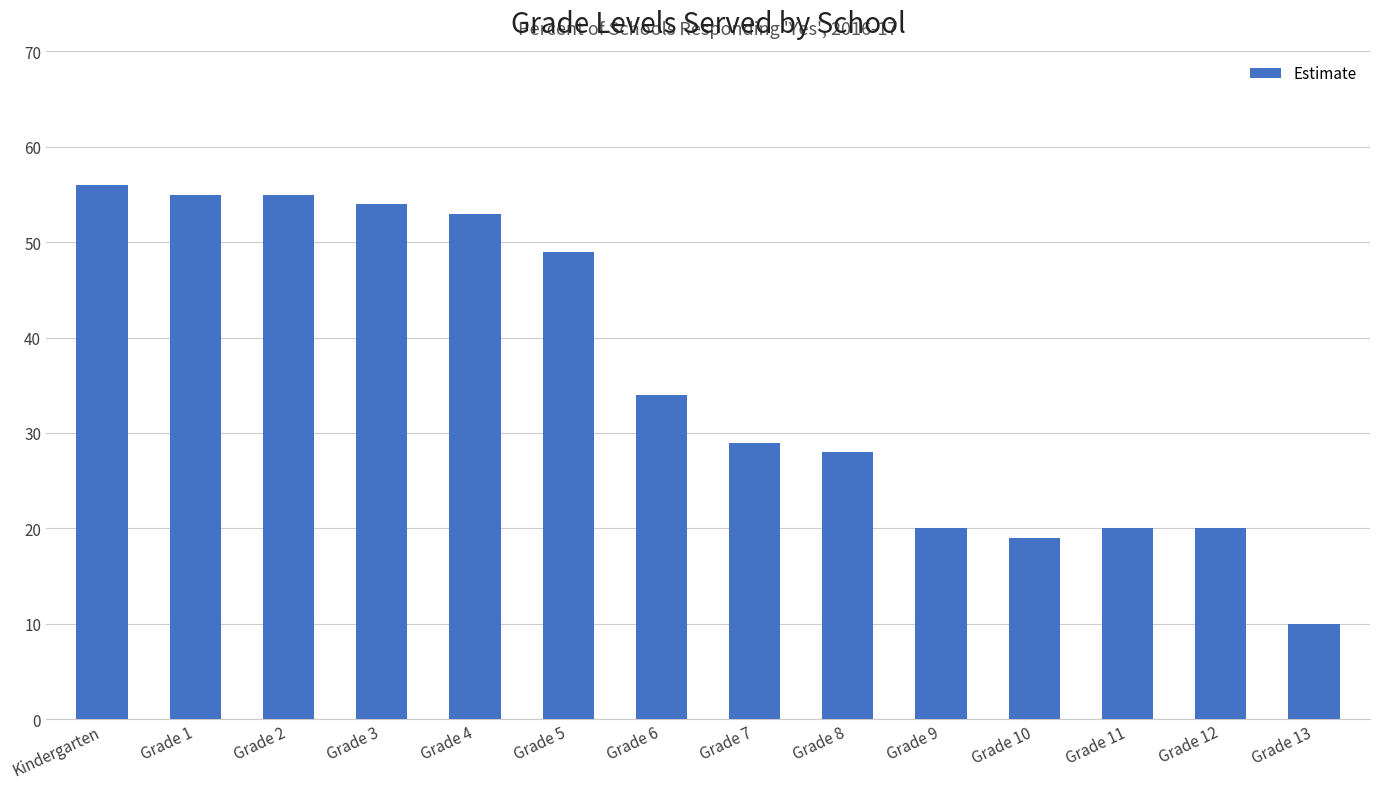

How many series are shown in this chart?

1